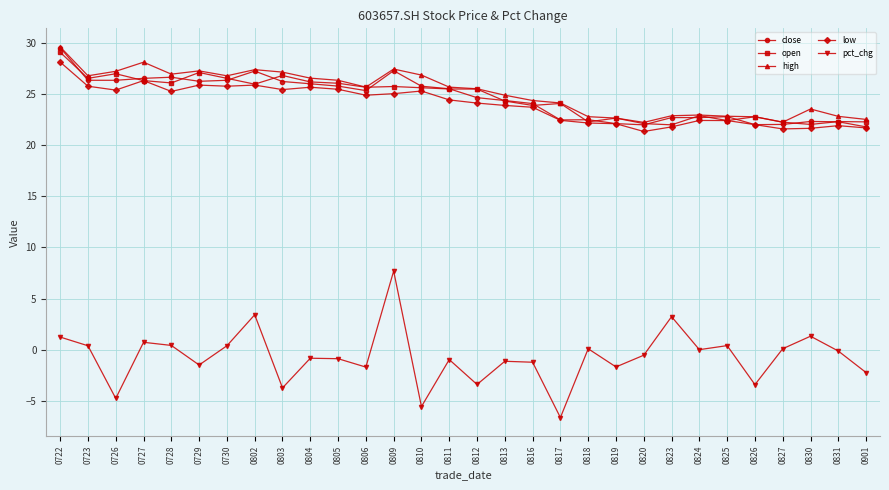

Which series has the largest total across all categories?

high